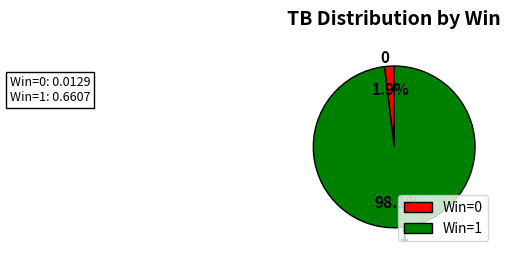

Is the sum of Win=0 and Win=1 greater than half?

Yes